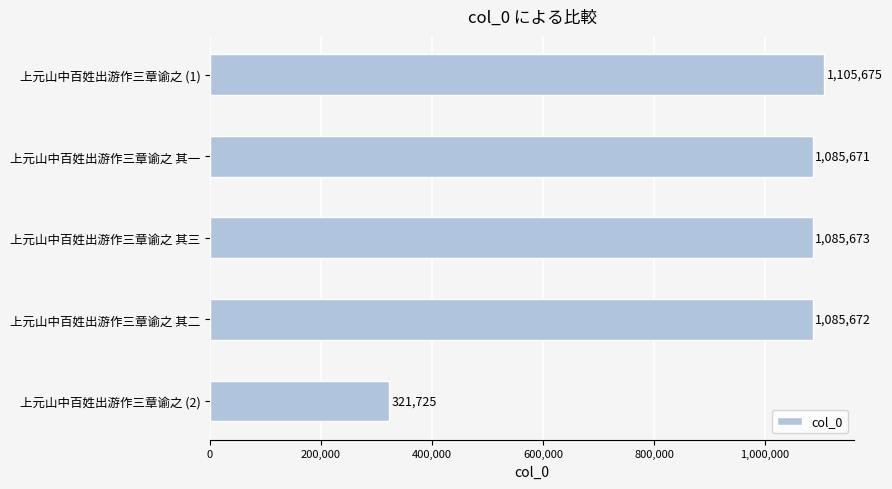

What is the label of the 2nd bar from the bottom?

上元山中百姓出游作三章谕之 其二